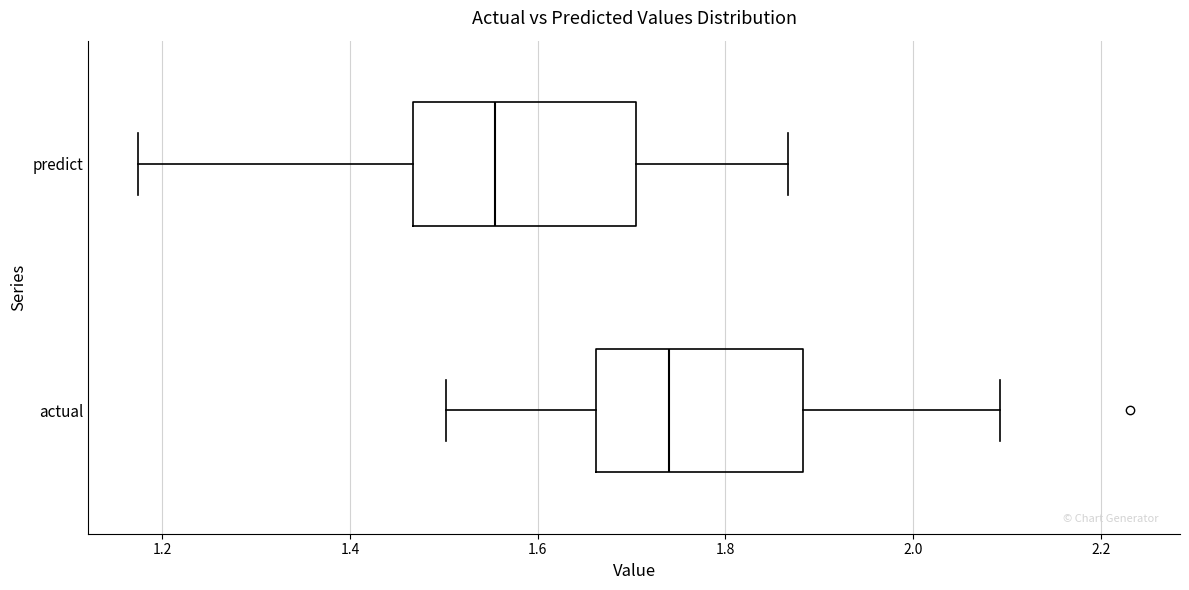

Reading bottom to top, read every box against the x-axis: the position of its median line, the range the box covers, and the ends of its whiskers. The values are not printed on the chart, so give them approximately, as read against the axis.

actual: median 1.74, box 1.66 to 1.88, whiskers 1.50 to 2.10
predict: median 1.56, box 1.46 to 1.70, whiskers 1.18 to 1.86